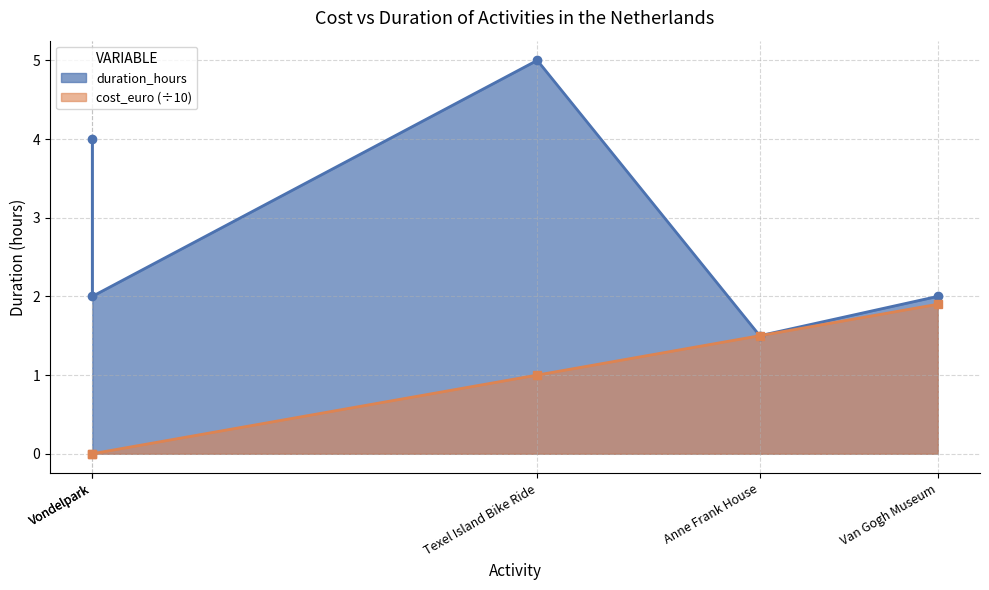

What is the difference between the maximum and second lowest values?

3.0